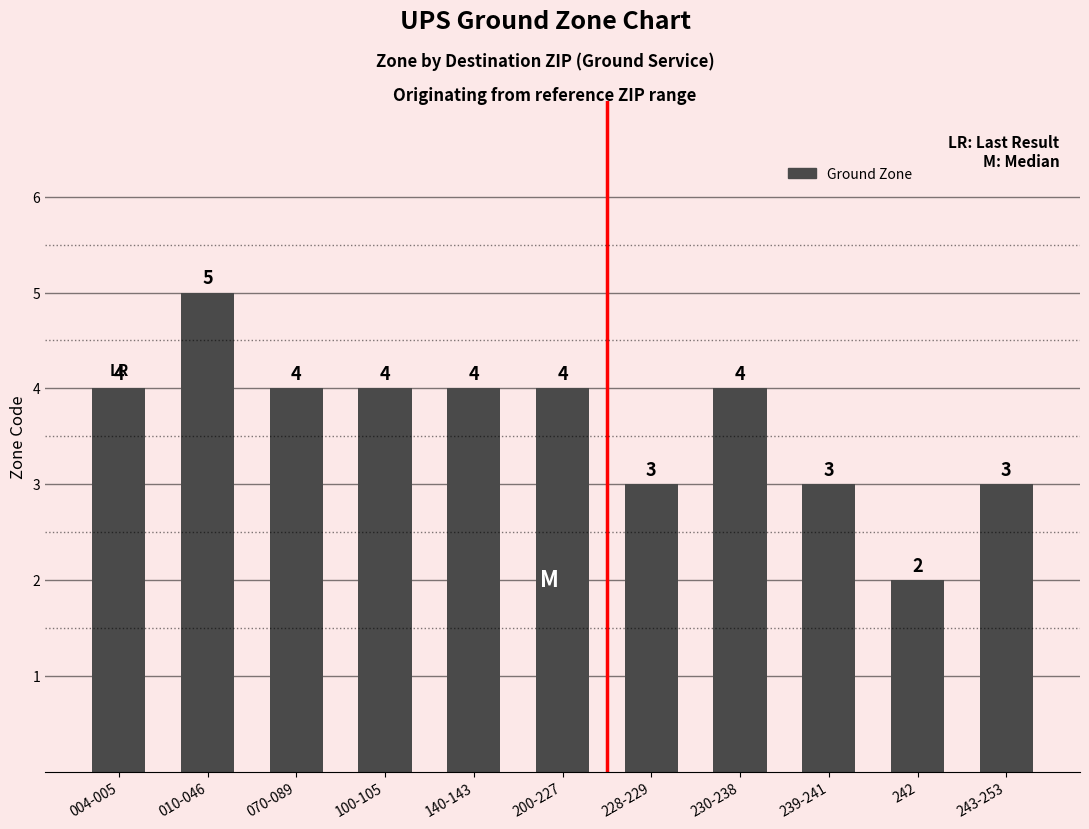

Count the number of data series in this chart.

1